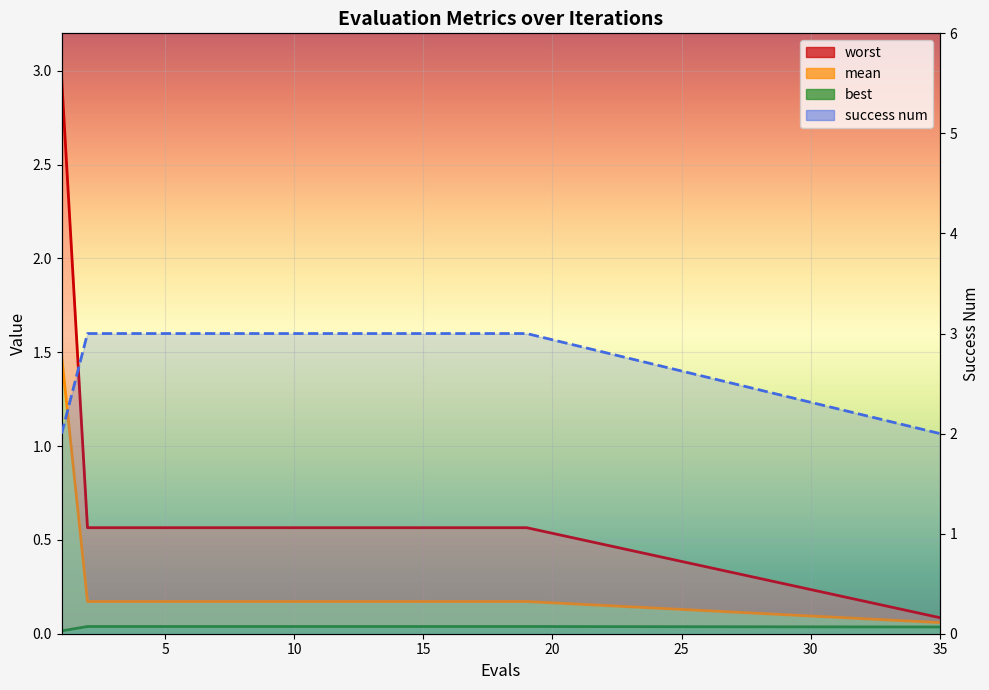

Is the value of best at 10 greater than the value of mean at 15?

No